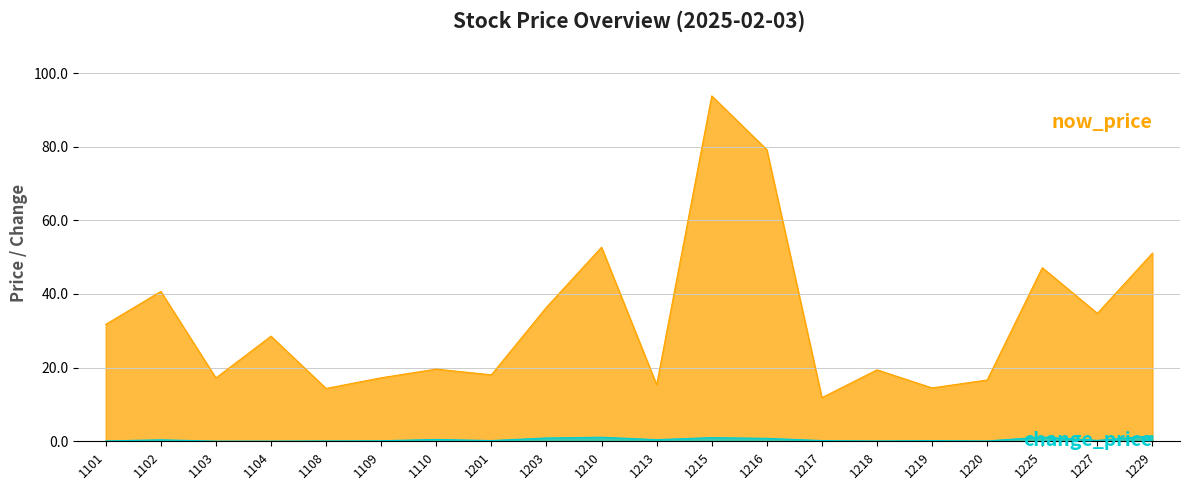

How many interior local peaks does the now_price series have?

7